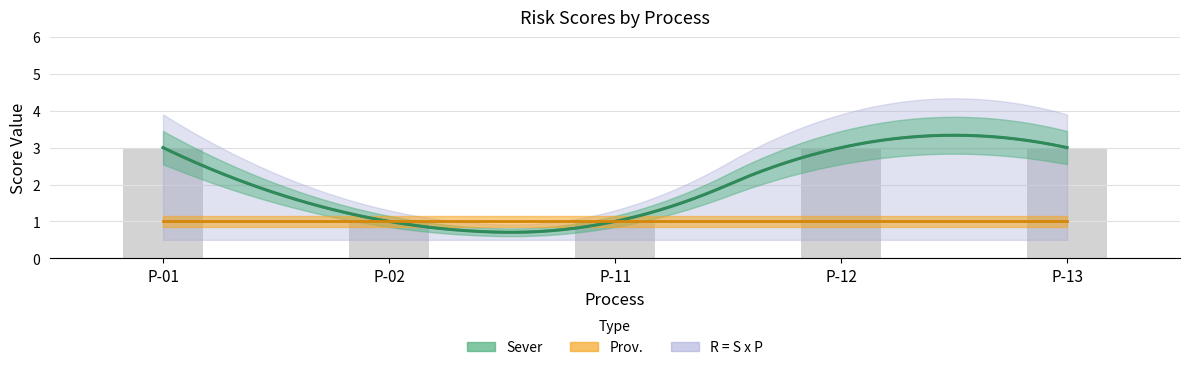

At how many categories does at least one series exceed 2?

3